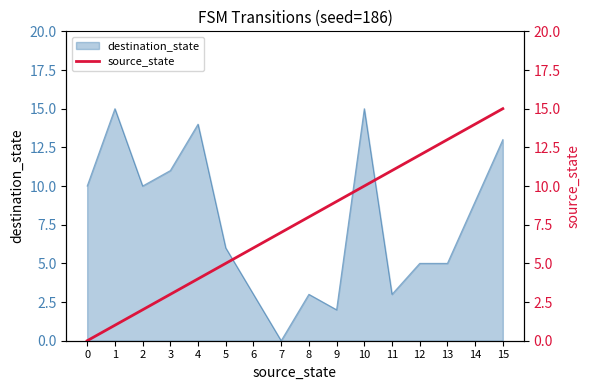

True or false: destination_state has a value of 6 at 5.

True